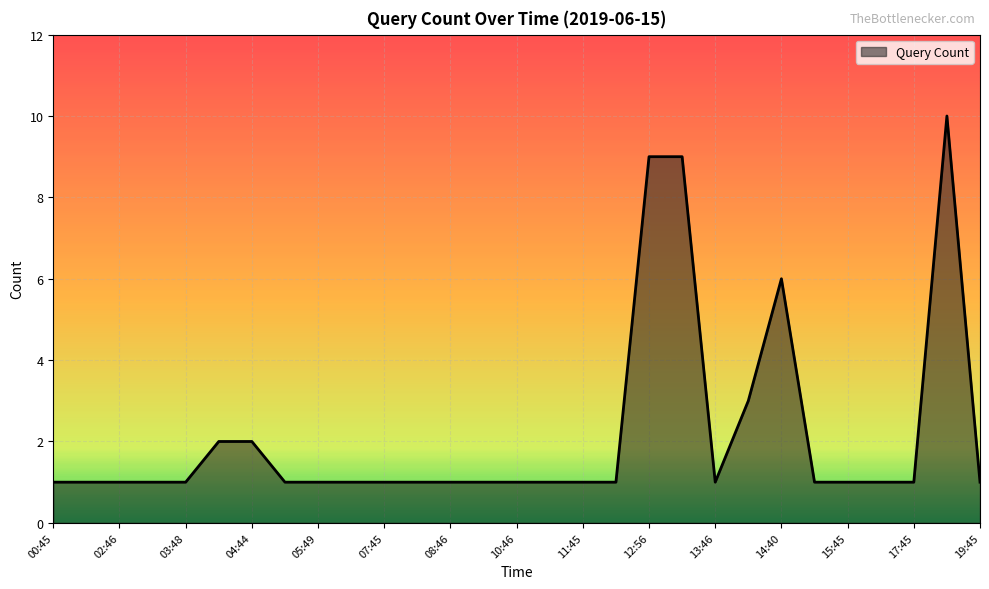

What is the greatest value displayed?

10